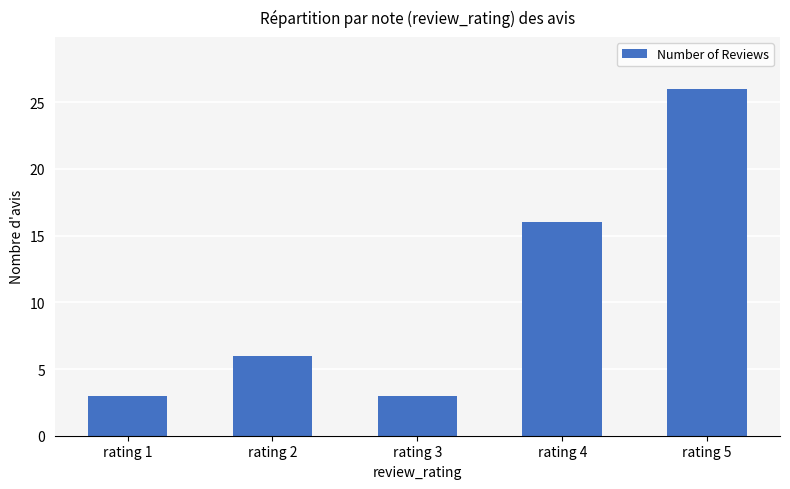

What is the greatest value displayed?

26